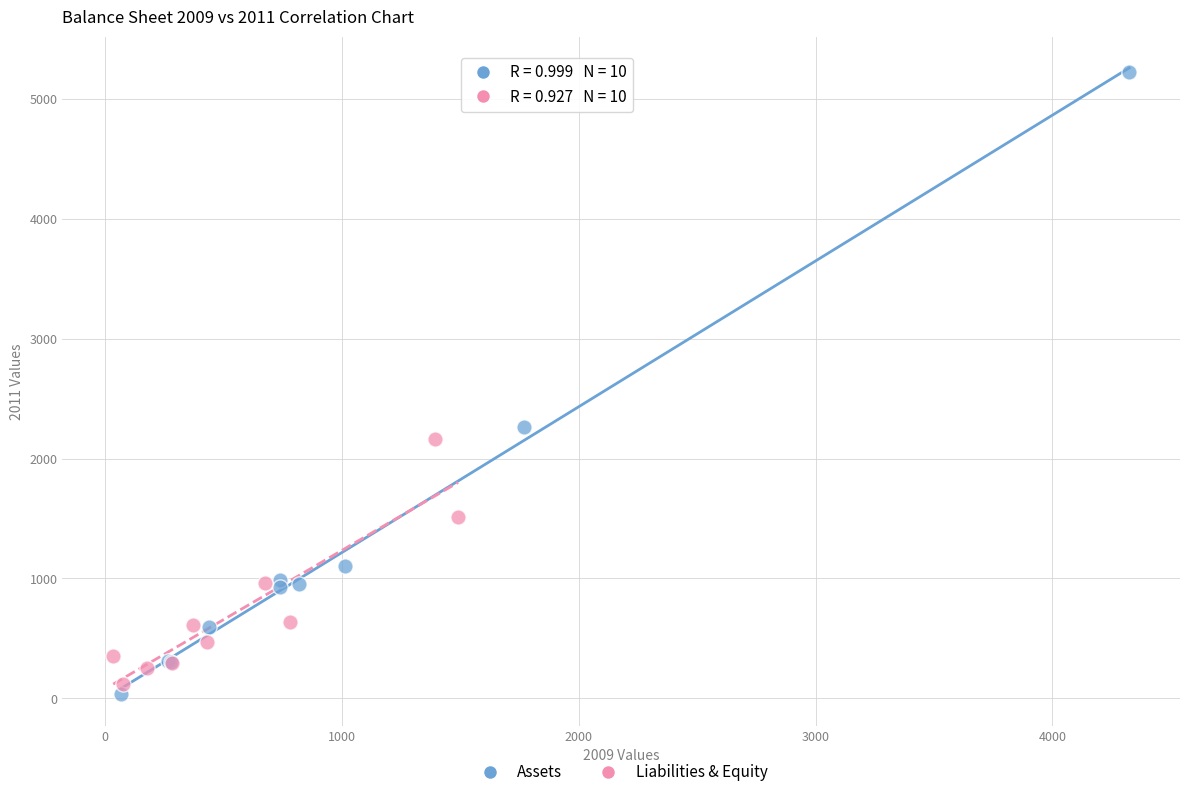

Which series has the widest spread of Y values?

Assets